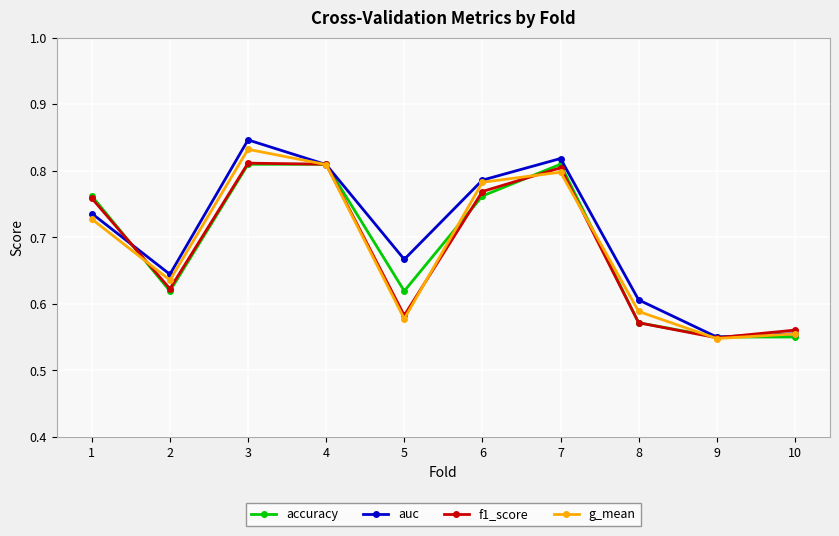

Between 2 and 10, which series saw the biggest shift?

auc